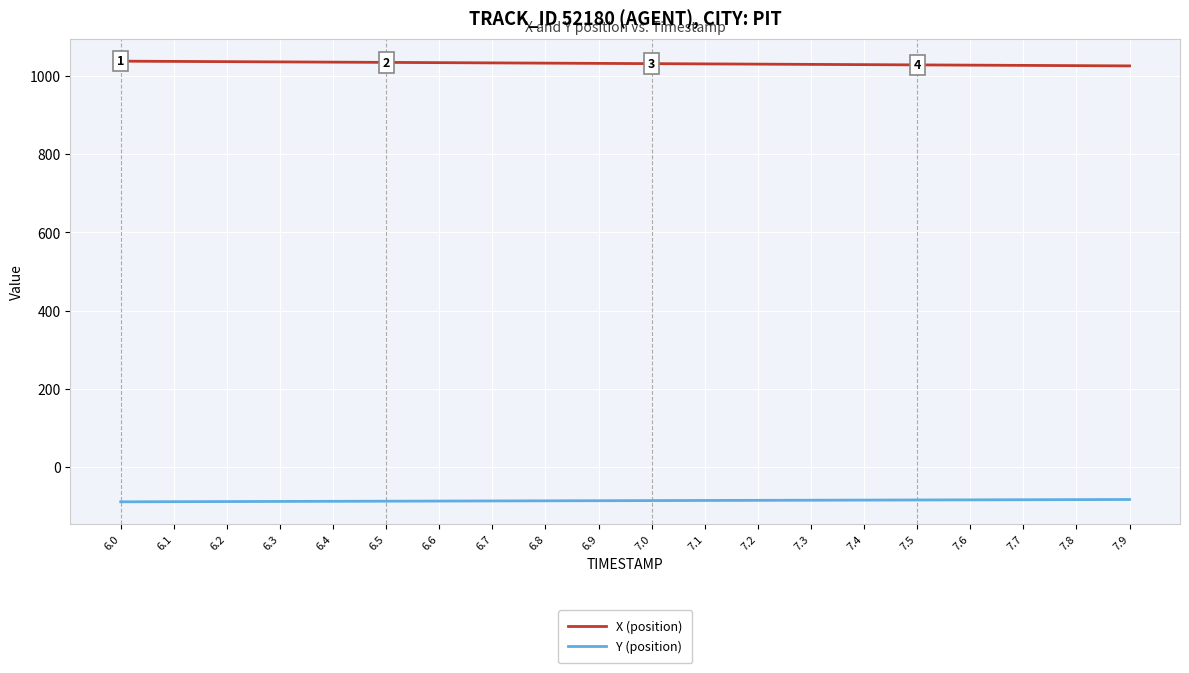

What is the spread (max minus min) of values at 7.4?

1113.5